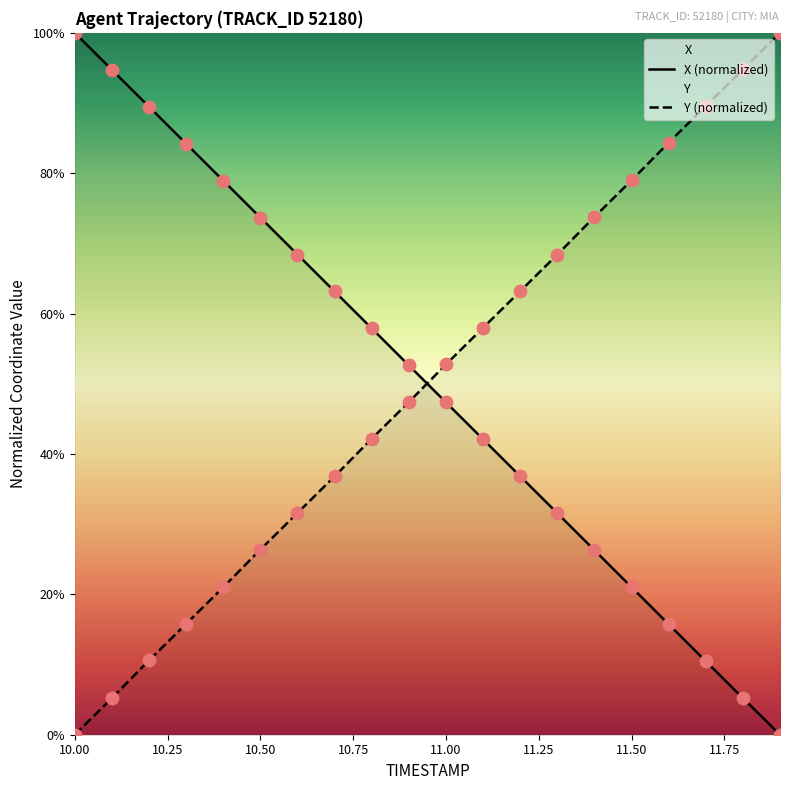

Which series reaches the maximum Y coordinate?

X